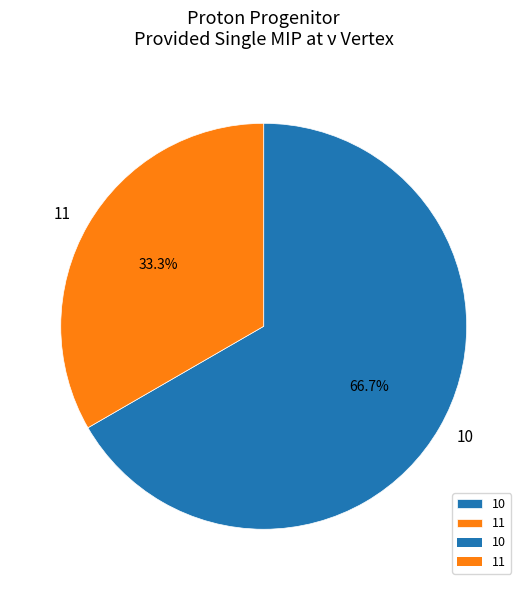

To the nearest percent, what is the combined percentage of 10 and 11?

100%